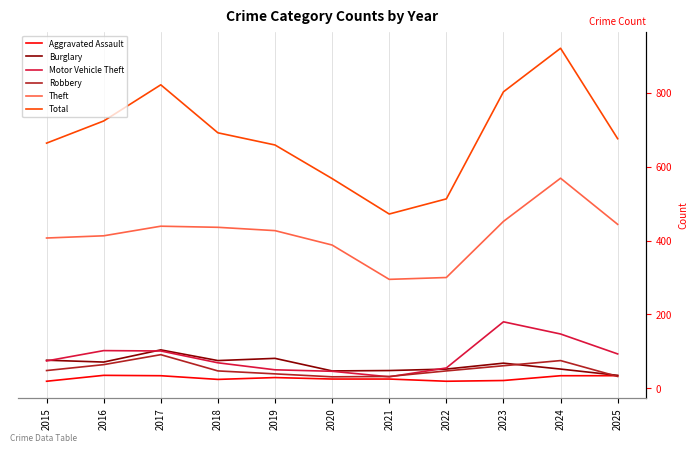

At which category is the sum across all series the highest?

2024